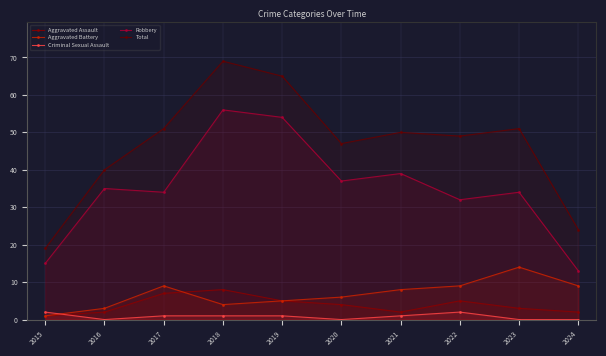

Where is the first local minimum for Aggravated Battery?

2018